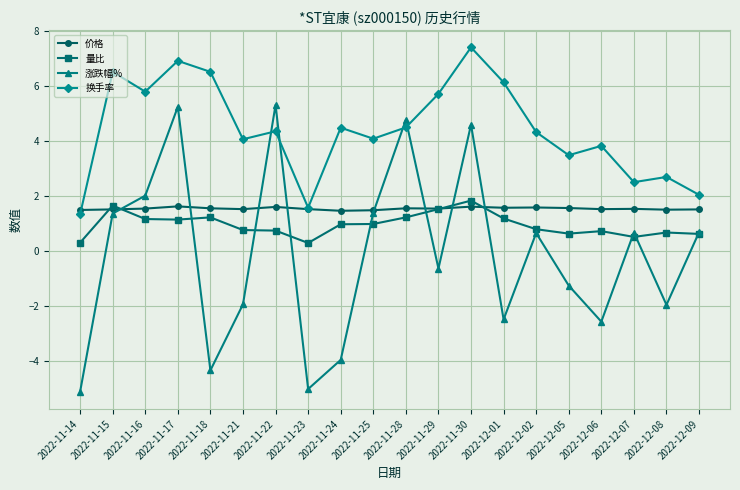

What position from the right is 2022-11-14?

20